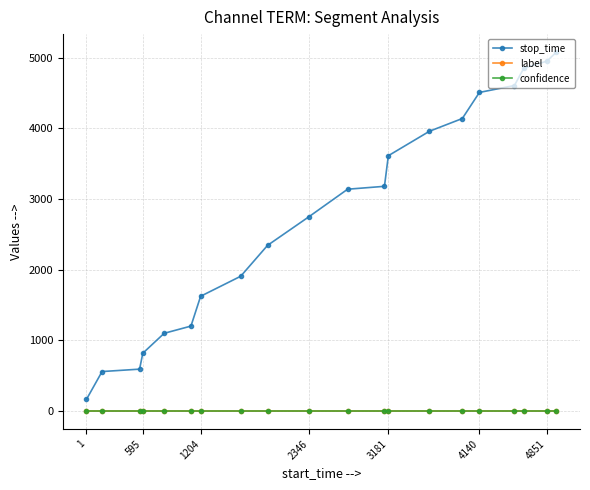

True or false: stop_time and confidence cross at least once.

False